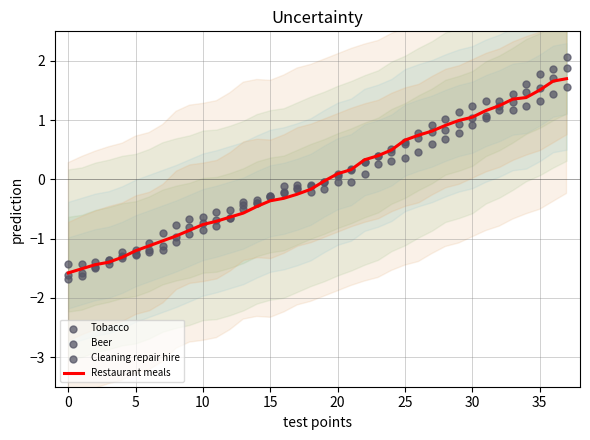

At how many categories does at least one series exceed 1?

10